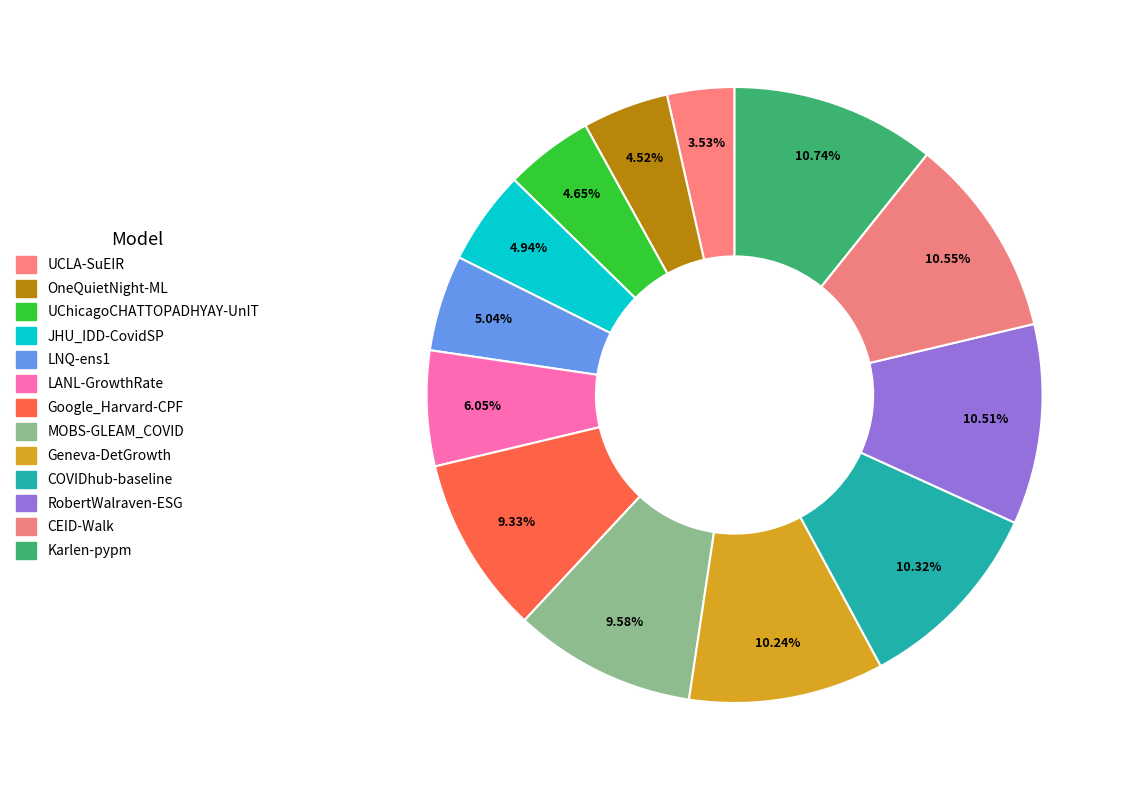

What percentage do Karlen-pypm and LNQ-ens1 together represent?

15.8%